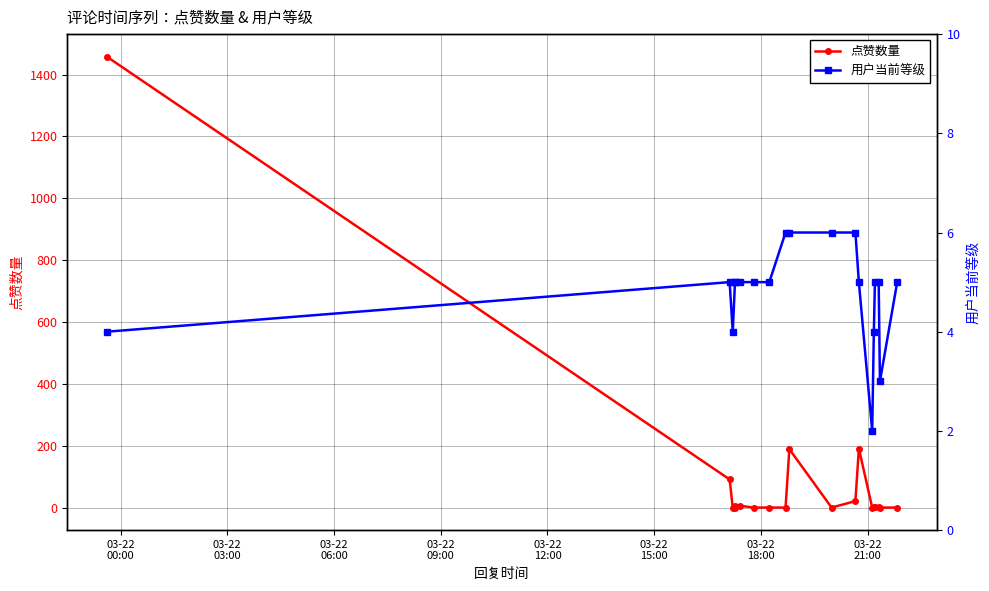

What is the highest value of the 点赞数量 series?

1458